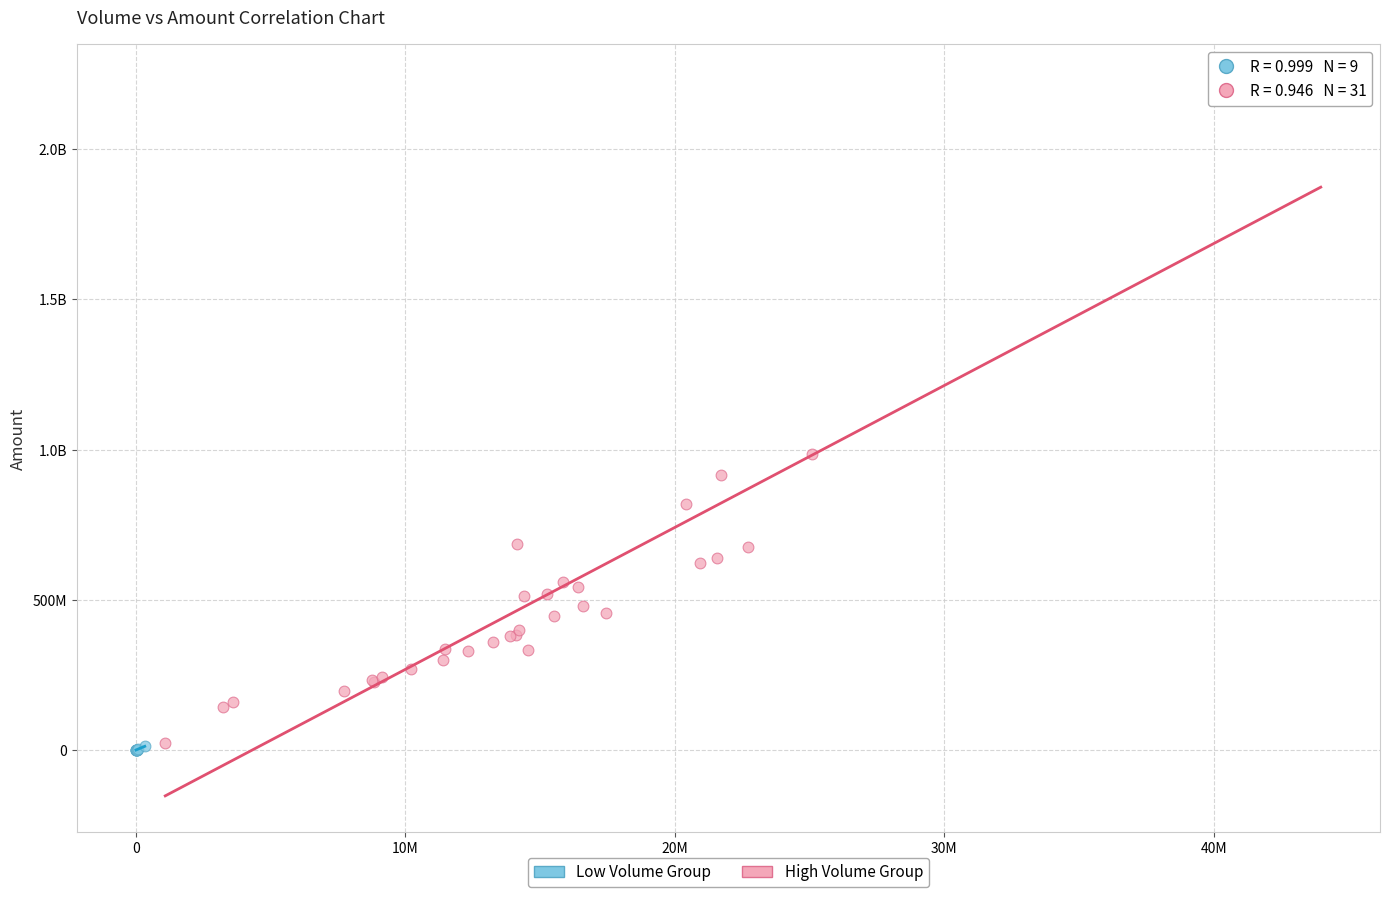

What are all the series names shown in the legend?

Low Volume Group, High Volume Group